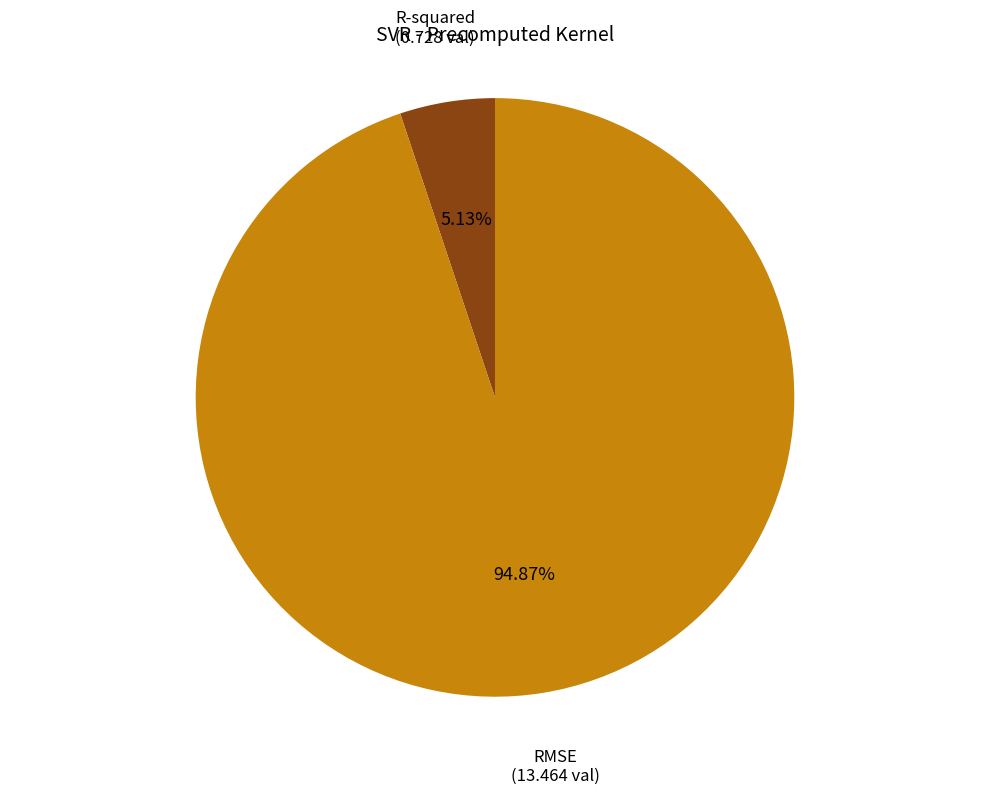

Which slice is the smallest?

R-squared